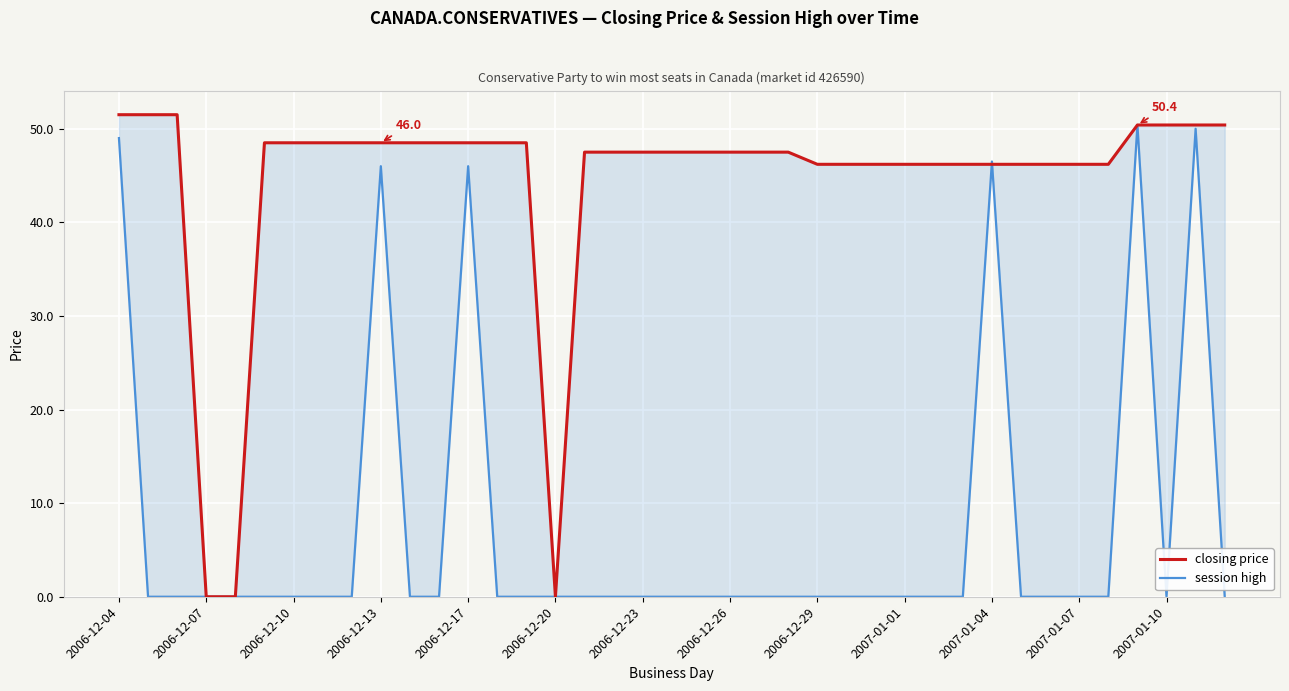

What is the difference between the closing price values at 2007-01-01 and 16?

1.0